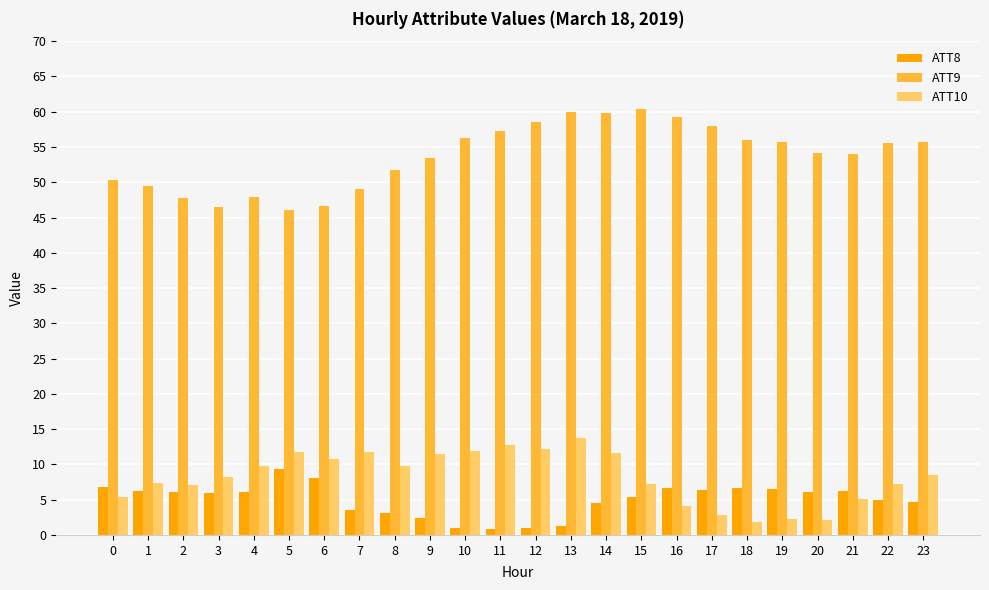

What is the difference between the highest and lowest values at 6?

38.5